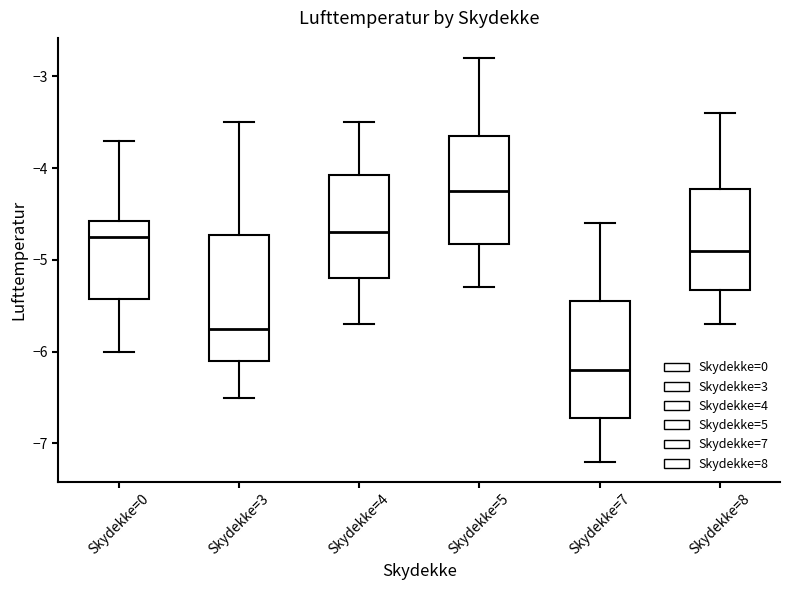

Which box has the highest median line?

Skydekke=5